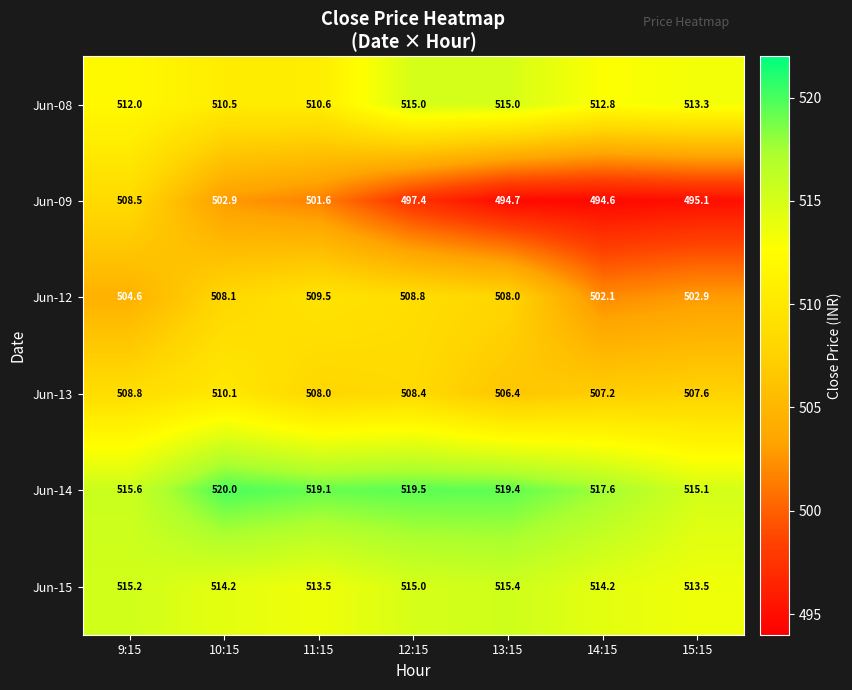

At which category does the chart reach its peak across all series?

10:15